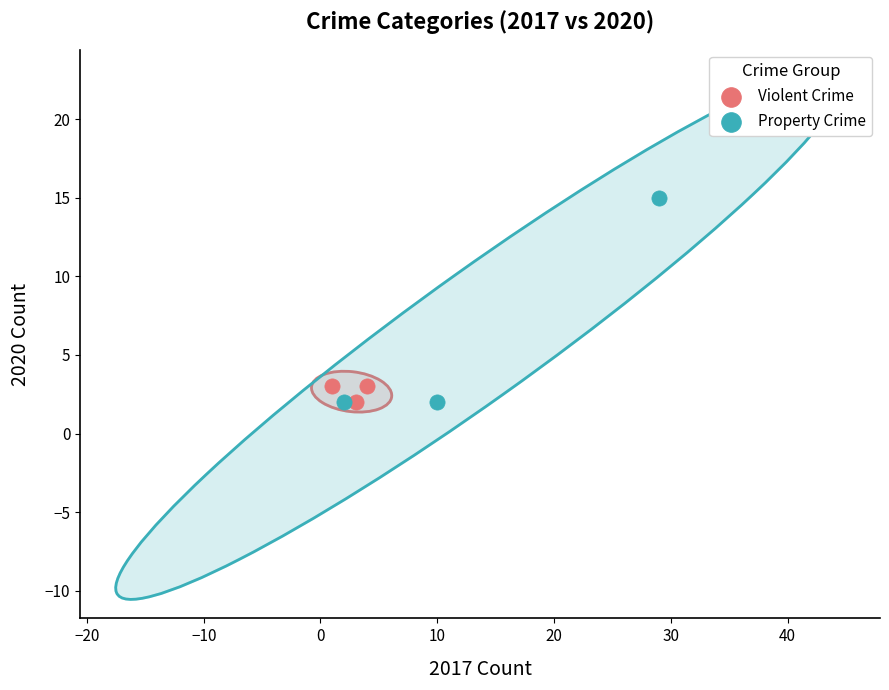

Which series contains the highest Y value?

Property Crime